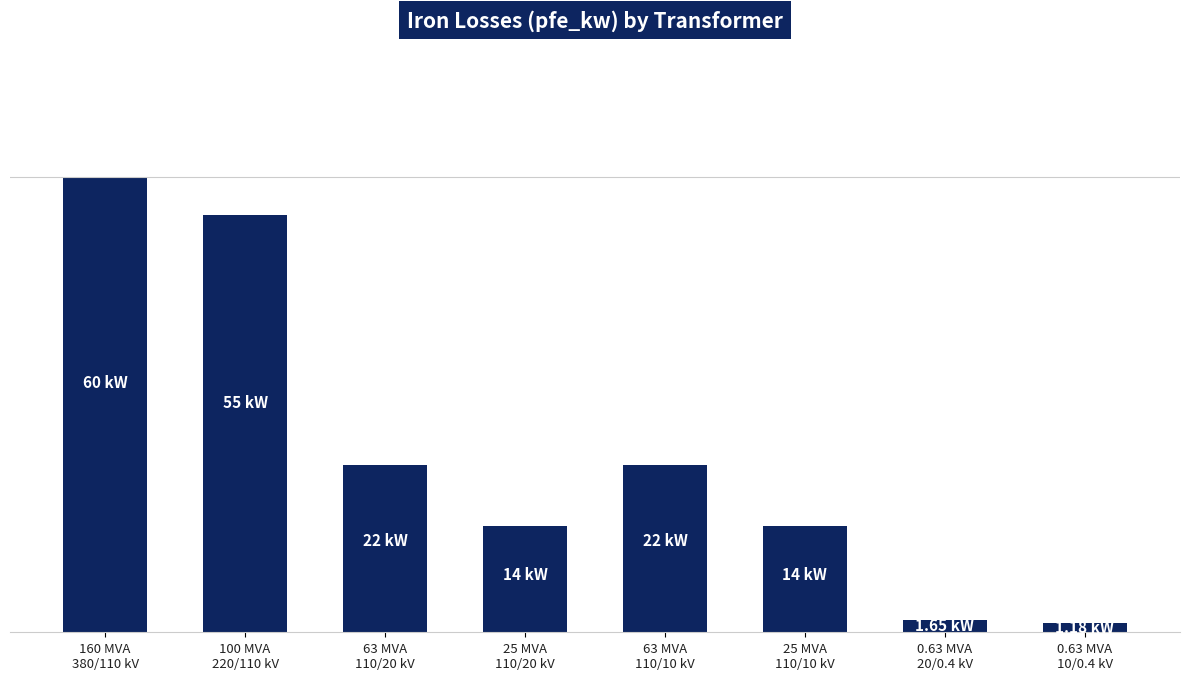

Rank the categories by value from highest to lowest.

160 MVA
380/110 kV, 100 MVA
220/110 kV, 63 MVA
110/20 kV, 63 MVA
110/10 kV, 25 MVA
110/20 kV, 25 MVA
110/10 kV, 0.63 MVA
20/0.4 kV, 0.63 MVA
10/0.4 kV